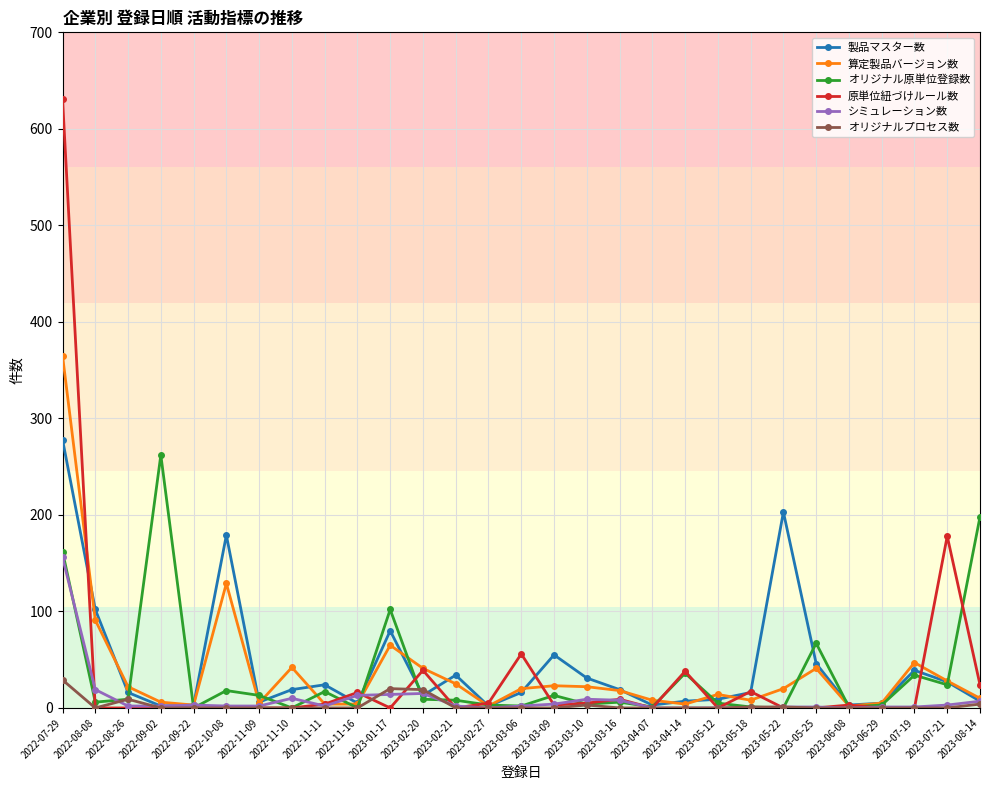

Which series ends up on top after the final intersection of シミュレーション数 and 原単位紐づけルール数?

原単位紐づけルール数